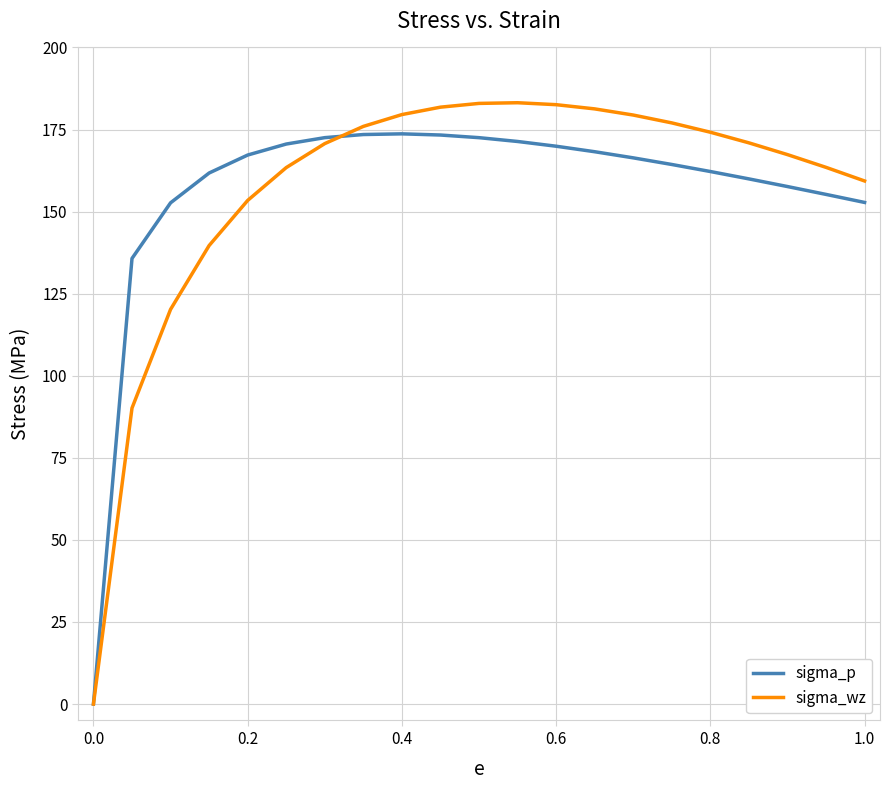

What is the greatest value displayed?

183.2